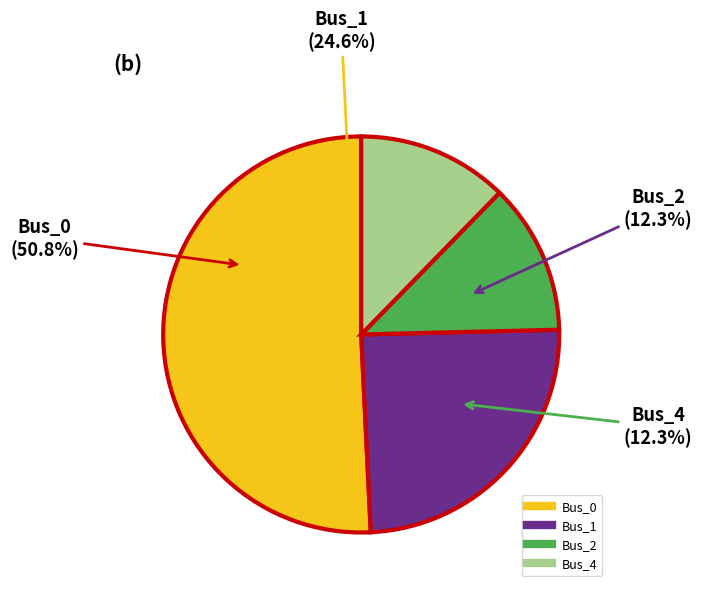

To the nearest percent, what portion does Bus_4 represent?

12%